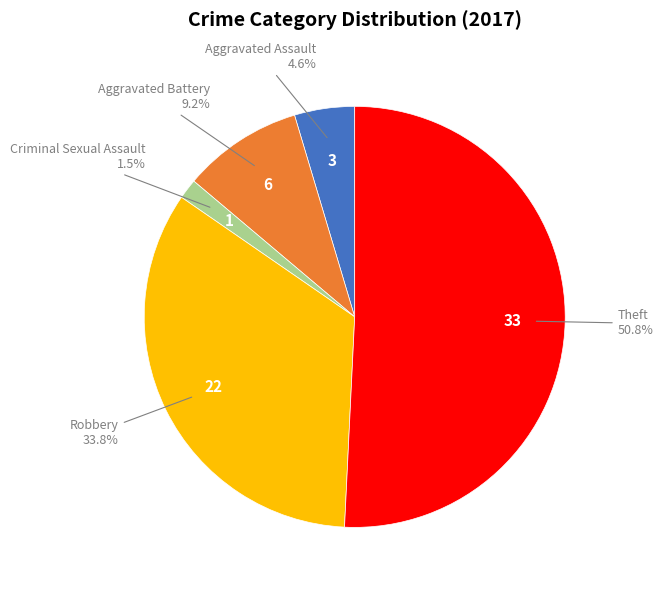

Count the number of slices in the pie.

5